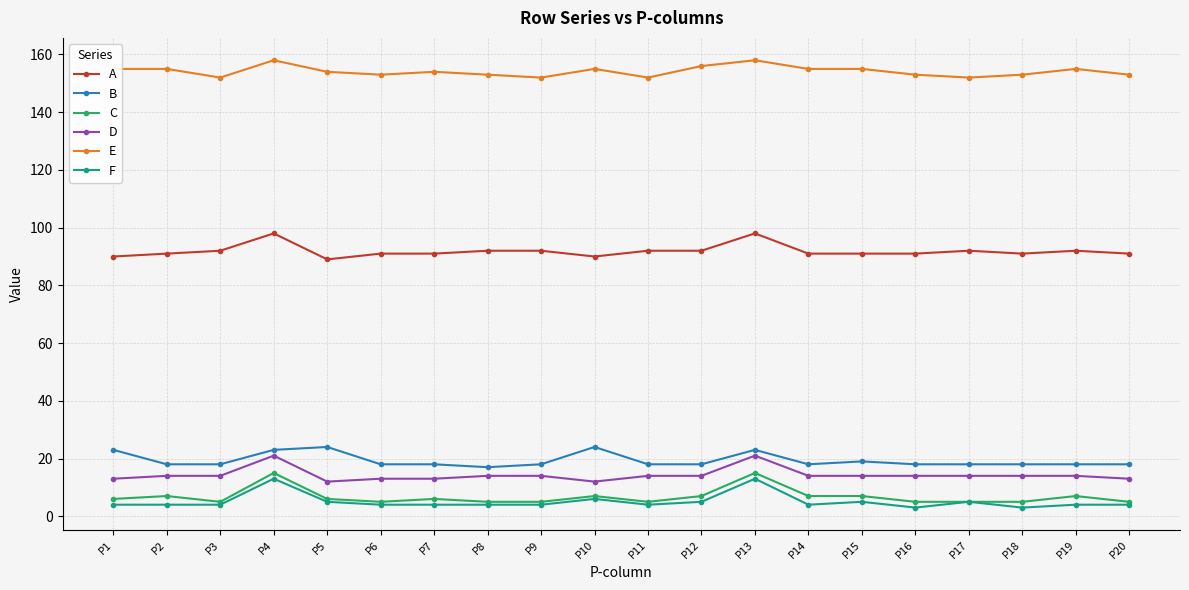

Which series has the largest total across all categories?

E